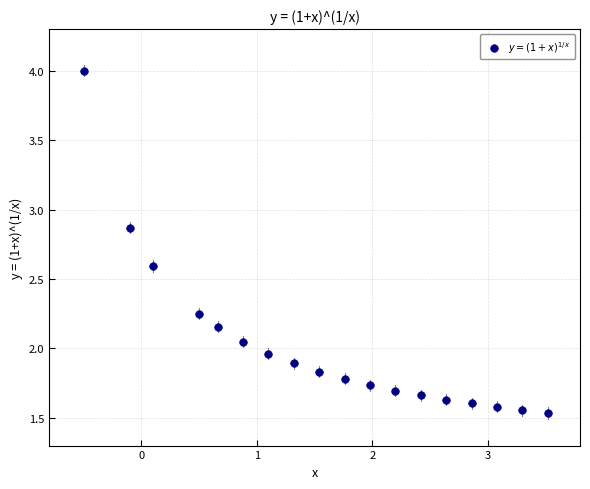

What is the range of X values (max minus min)?

4.0